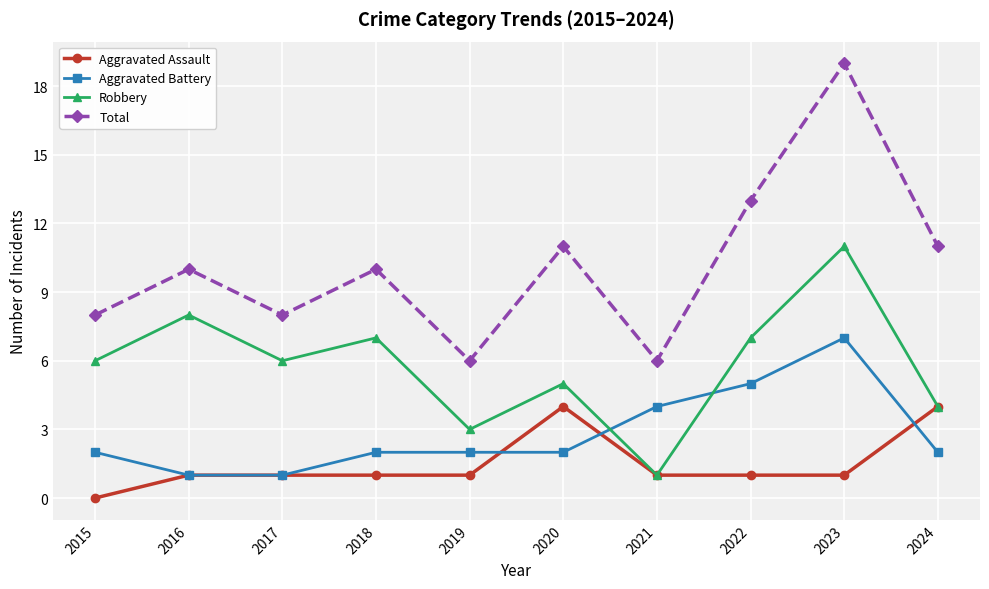

True or false: Total and Robbery intersect in this chart.

False